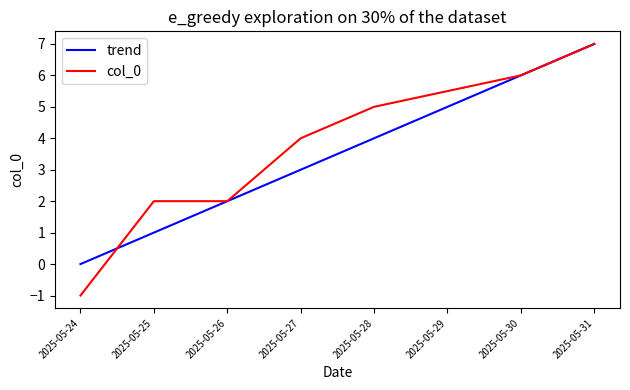

The value of col_0 at 2025-05-31 is 4.3. True or false?

False